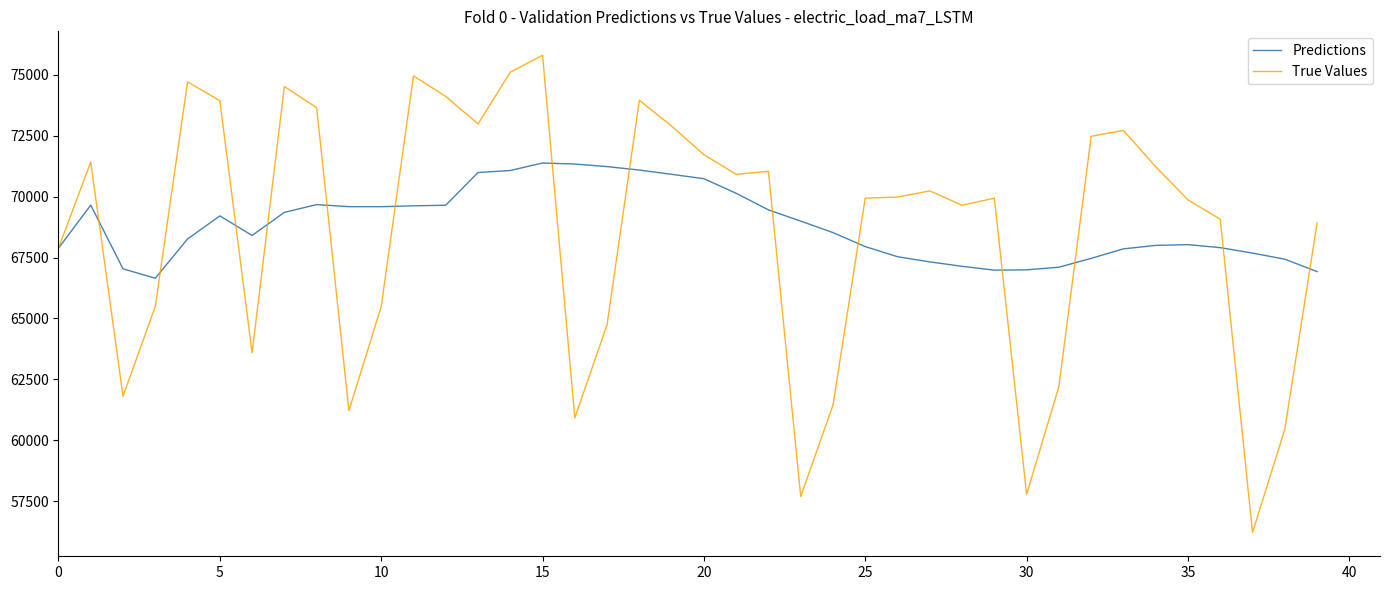

What is the highest value of the True Values series?

75803.0